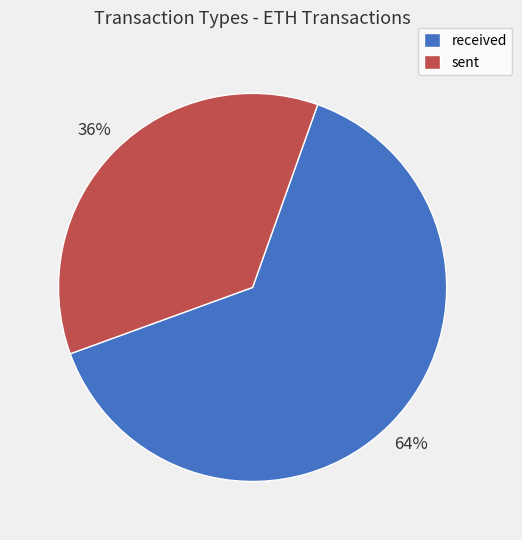

How many segments does this pie chart have?

2